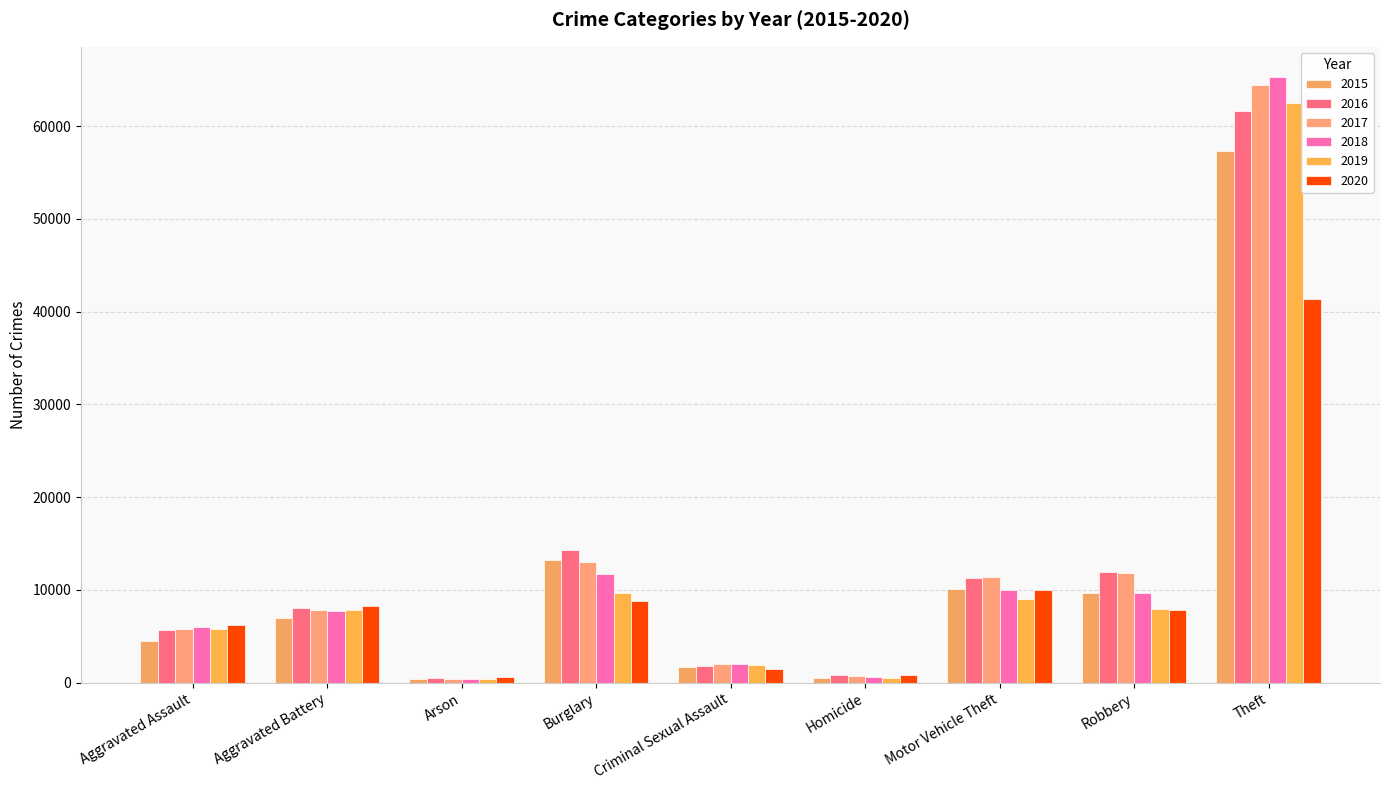

The 2016 series shows 1373 at Homicide. True or false?

False